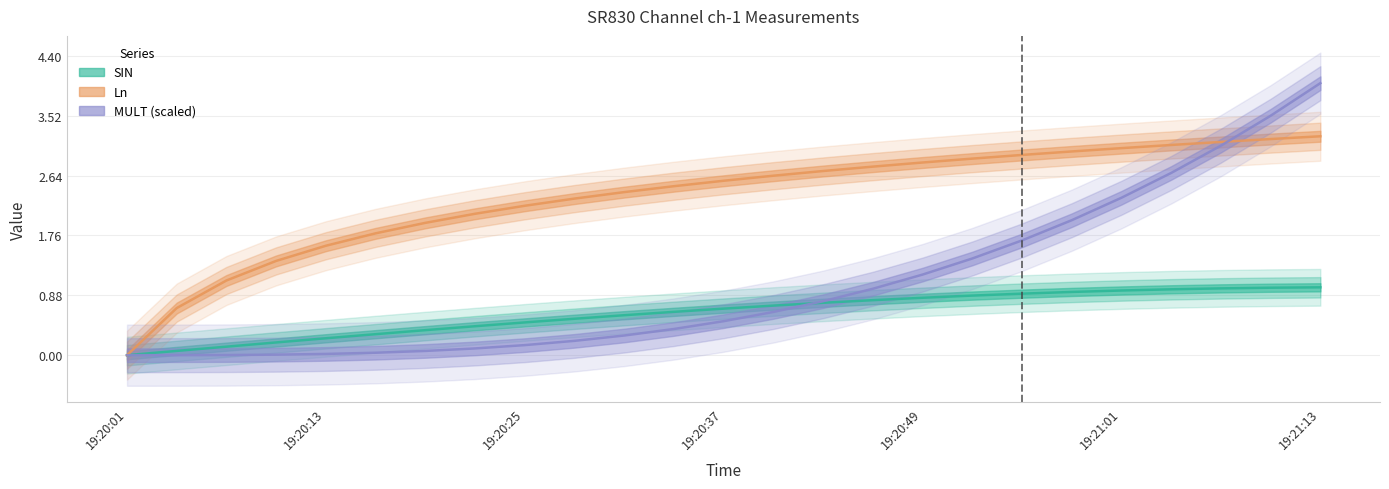

What is the label of the 3rd point from the left?

19:20:07